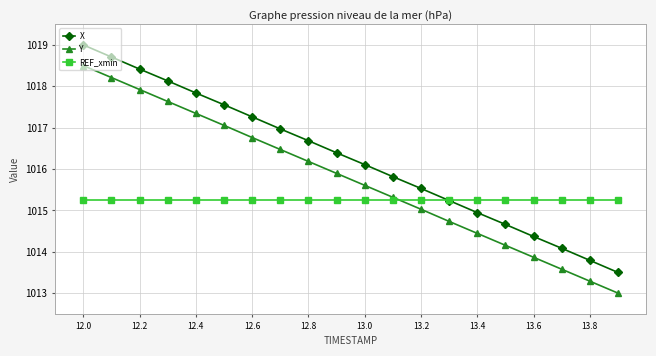

True or false: X and Y intersect in this chart.

False